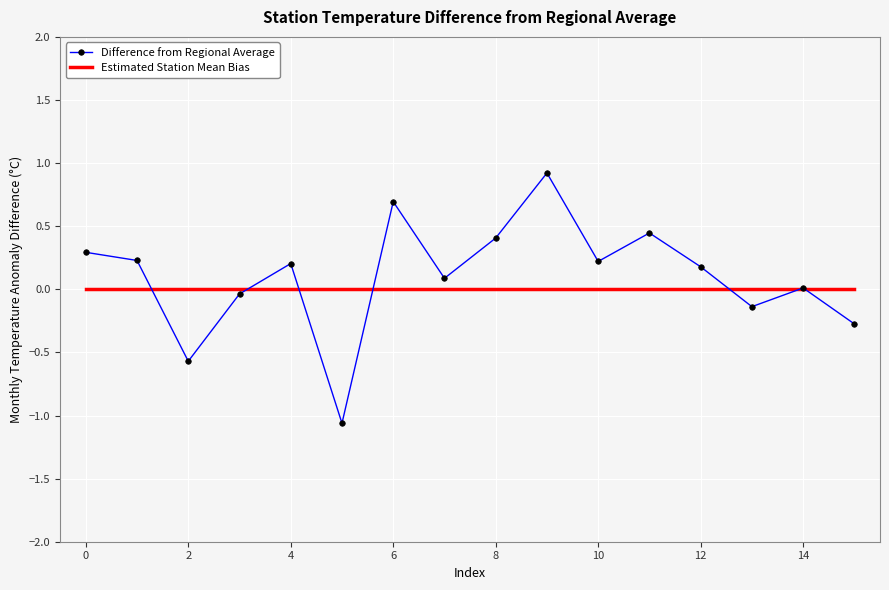

Which series has the largest range (max minus min)?

Difference from Regional Average